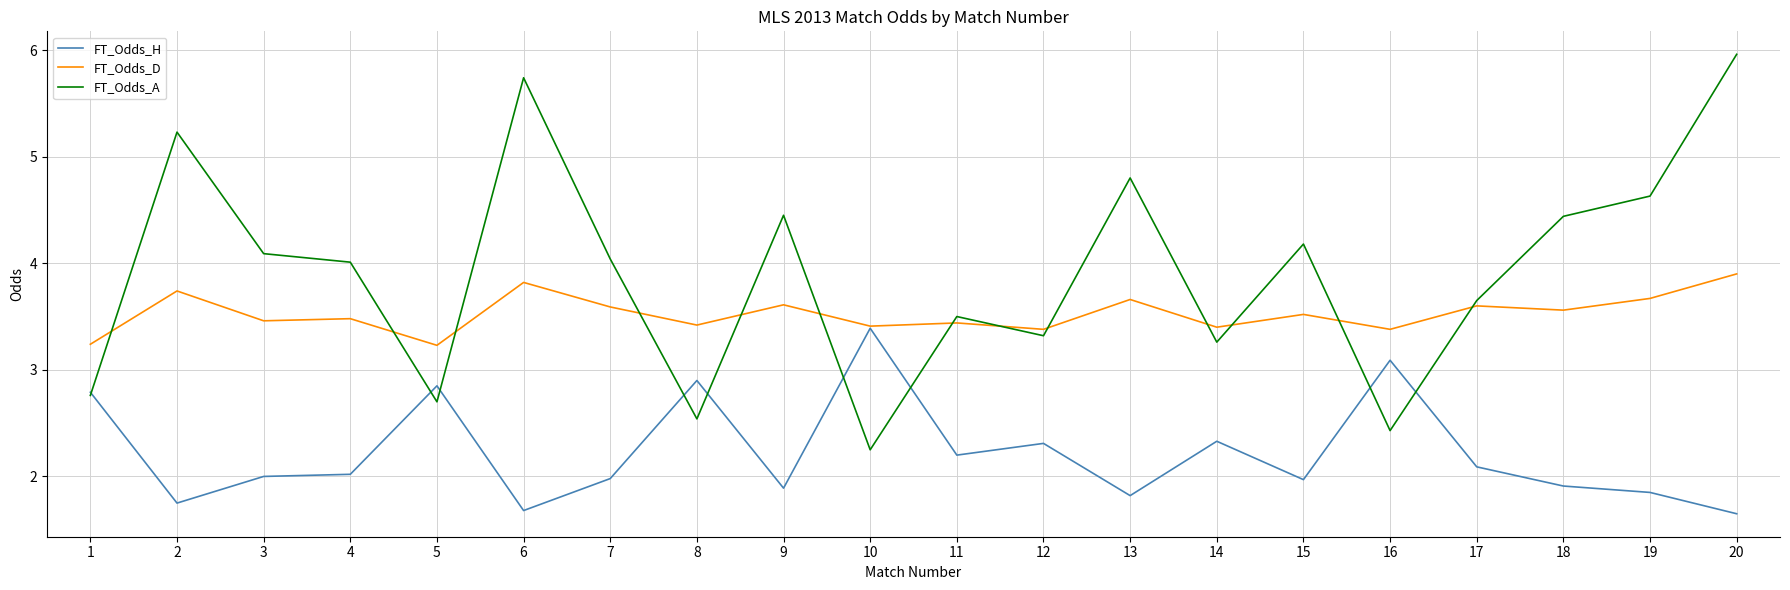

At 16, list the series in order from largest to smallest.

FT_Odds_D, FT_Odds_H, FT_Odds_A